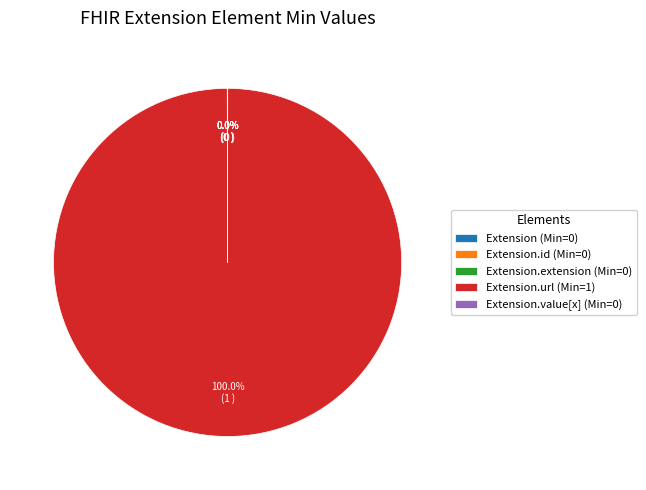

Does any single category account for the majority?

Yes